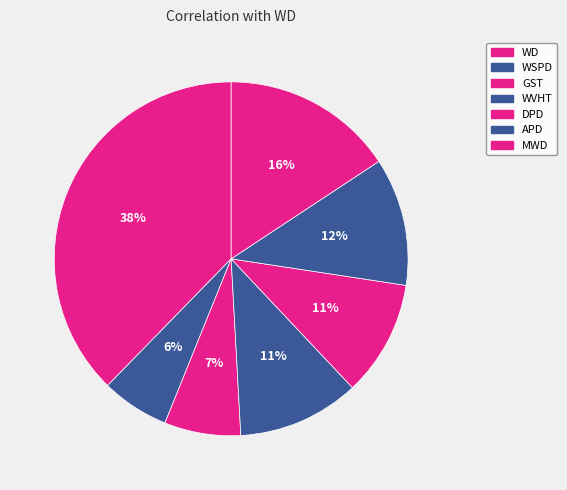

How many slices are in this pie chart?

7